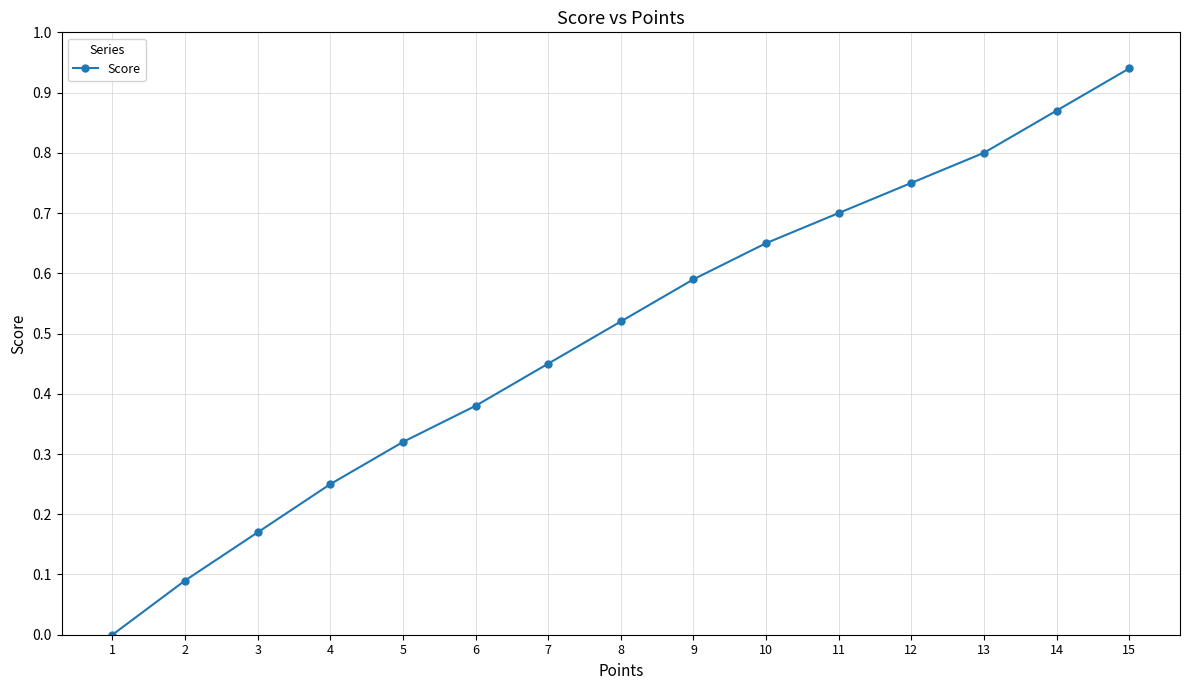

Which has a higher value, 8 or 7?

8